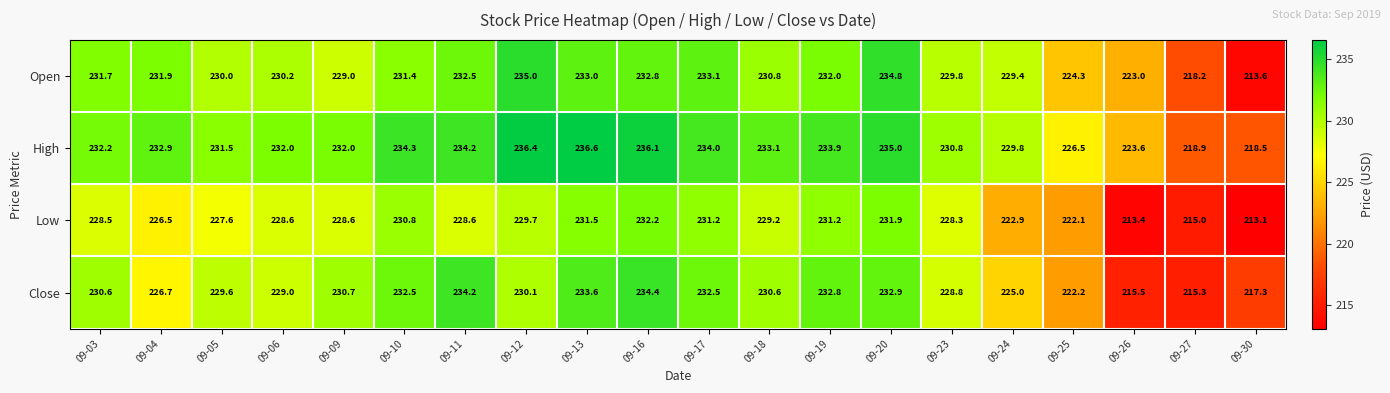

How many values in the Close series exceed 230?

11